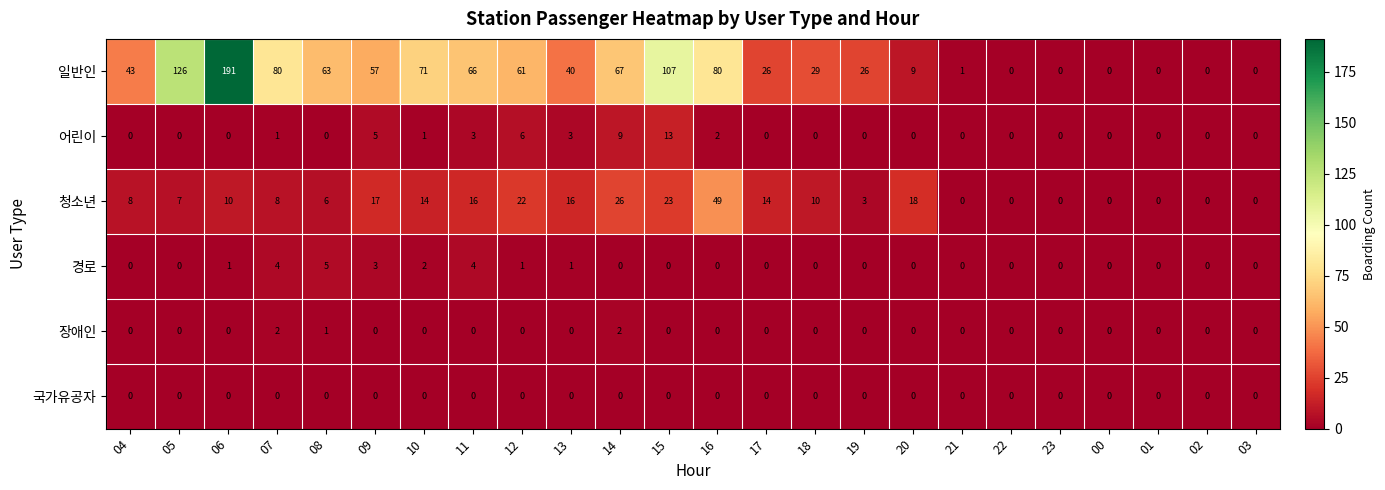

Is it true that 일반인 equals 9 at 20?

True